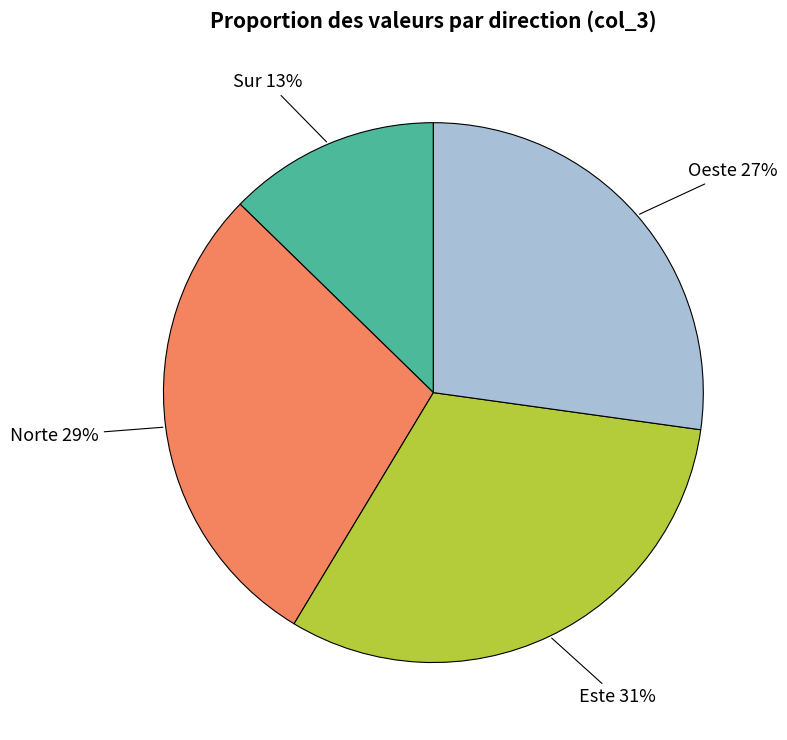

To the nearest percent, what is the average slice percentage?

25%